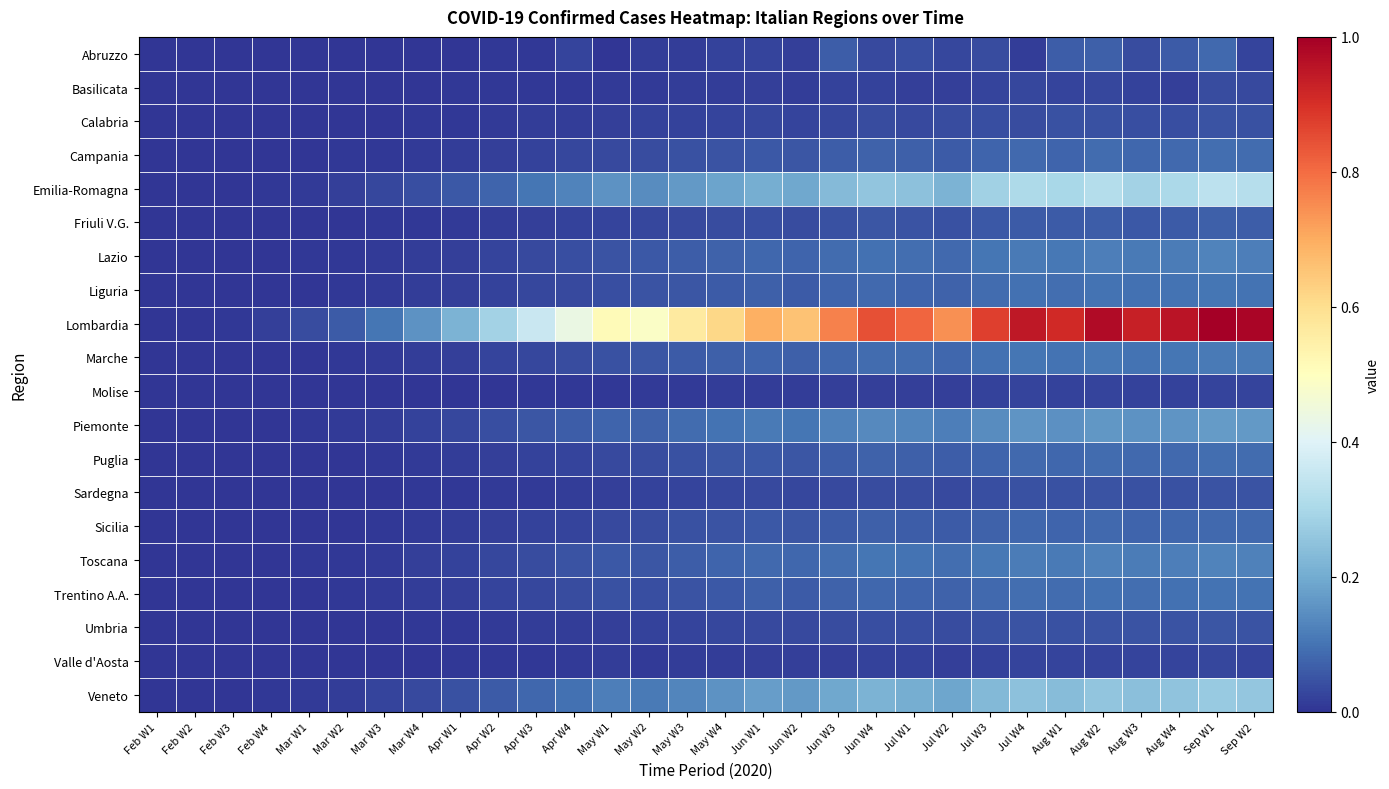

Between Sep W1 and Jul W4, which is larger?

Sep W1